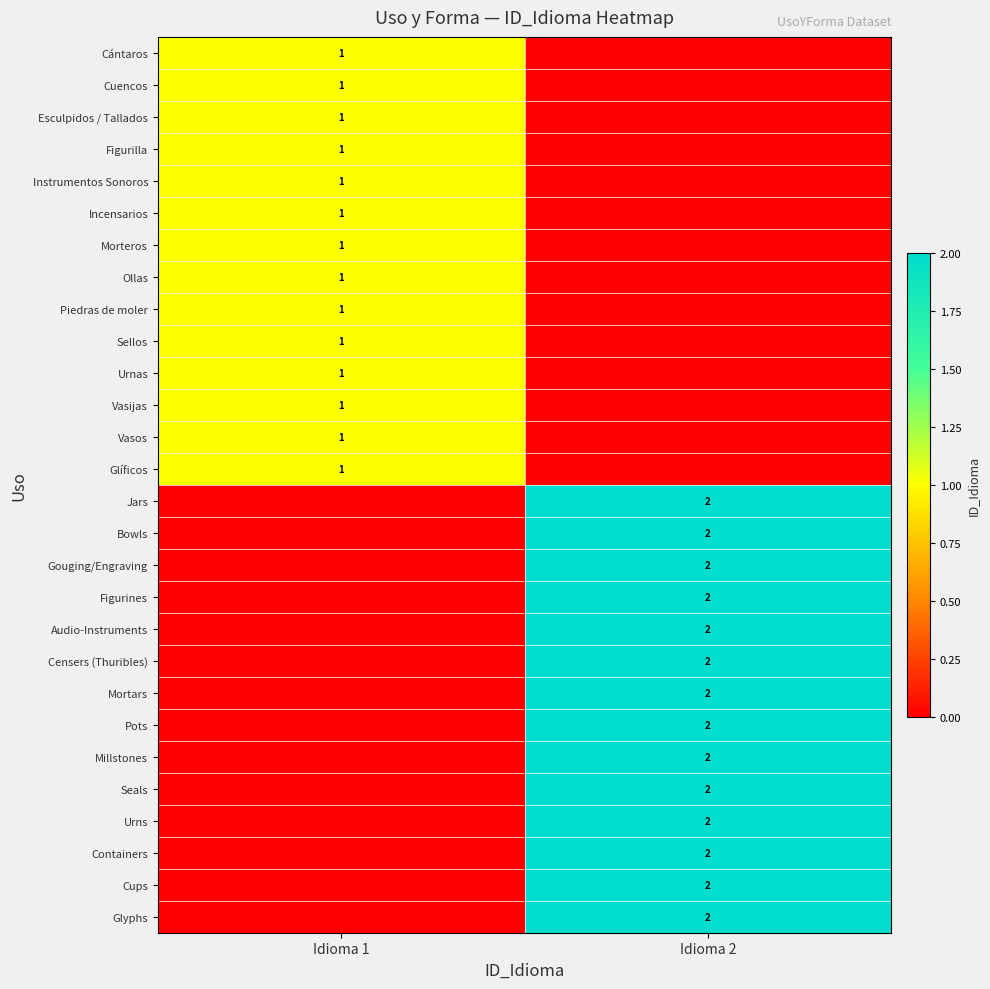

The Mortars series shows 2 at Idioma 2. True or false?

True